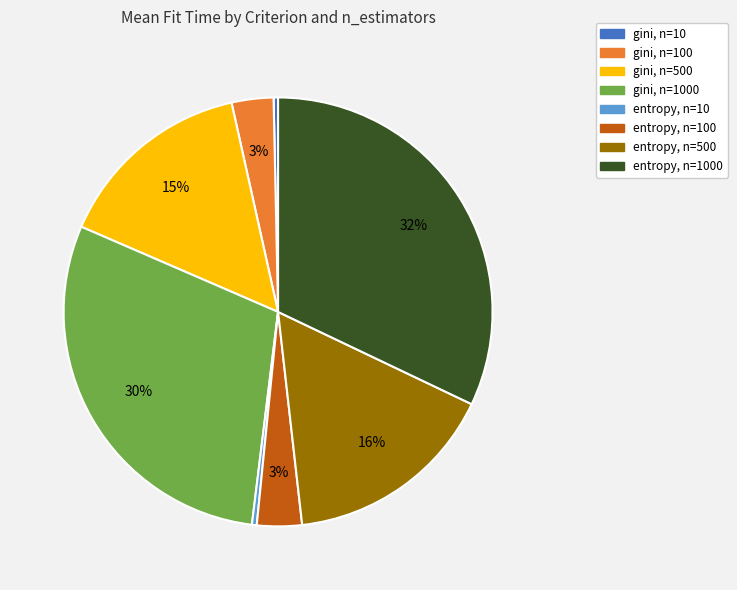

To the nearest percent, what is the average slice percentage?

12%